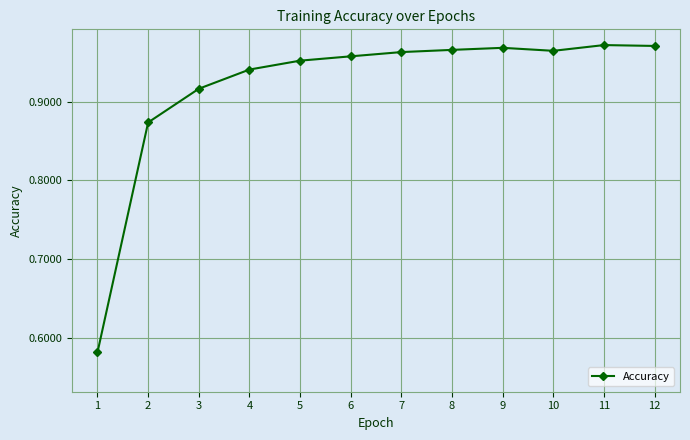

Is it true that the value at 2 is 0.4?

False